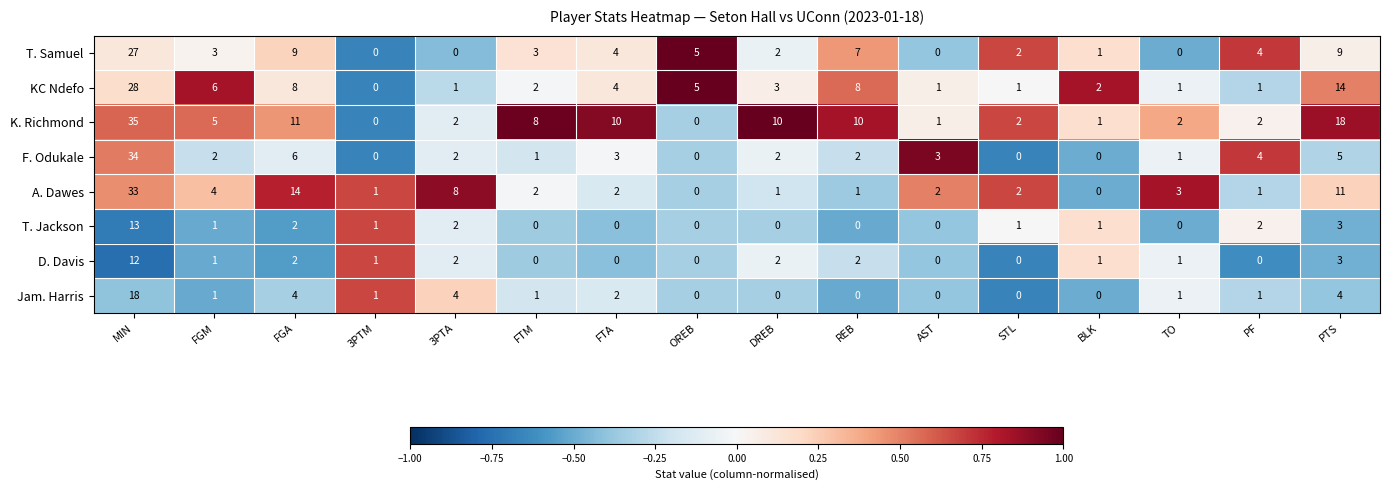

Which label corresponds to the largest value in the chart?

MIN